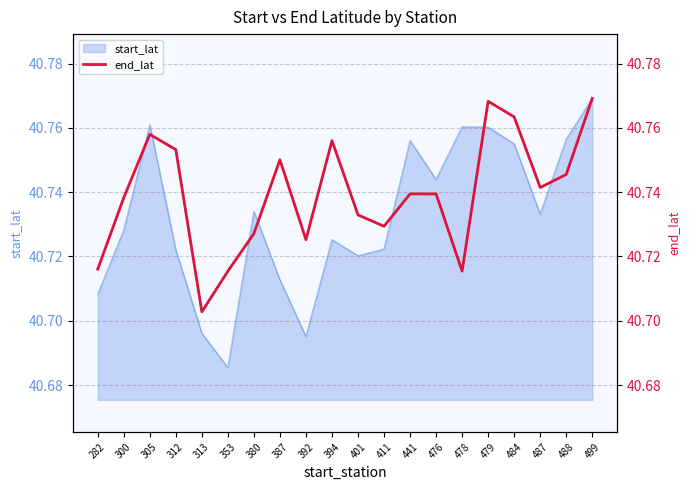

At which label does start_lat reach its minimum?

353